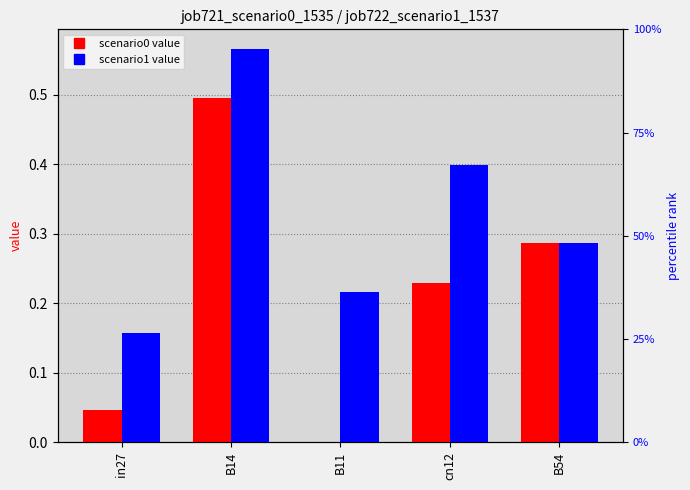

Between in27 and B54, which series saw the biggest shift?

job721_scenario0_1535